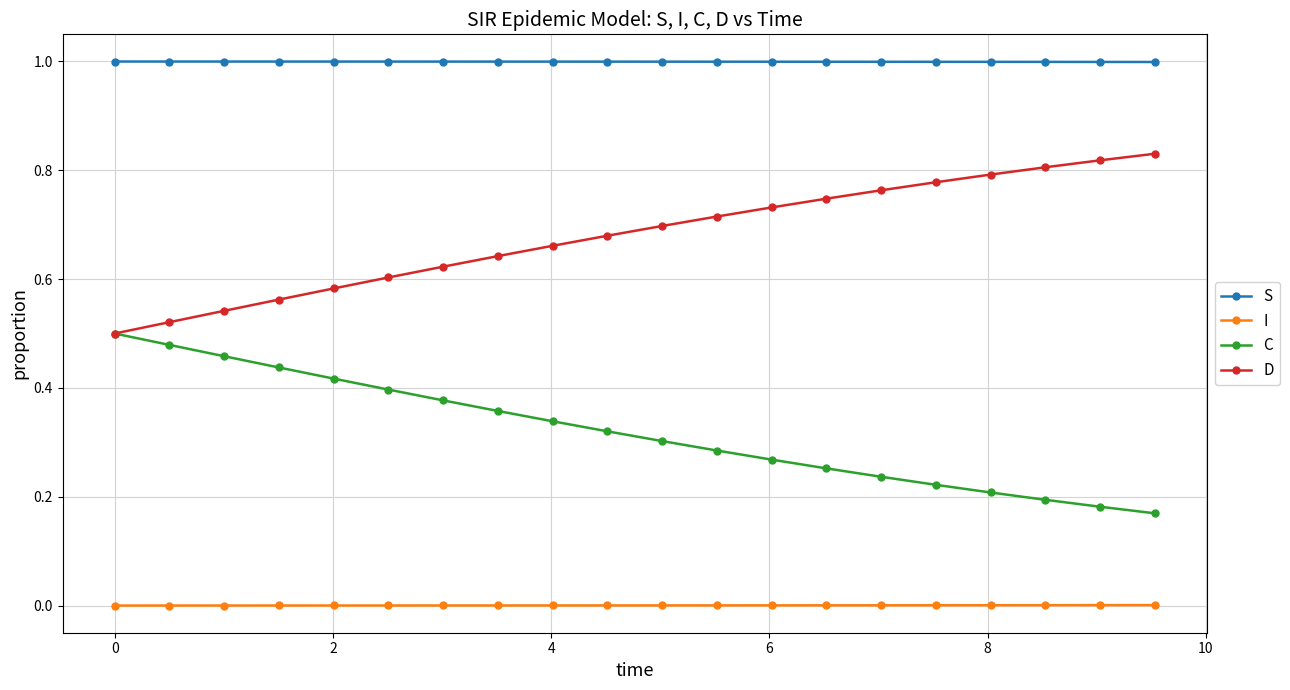

How many series are shown in this chart?

4